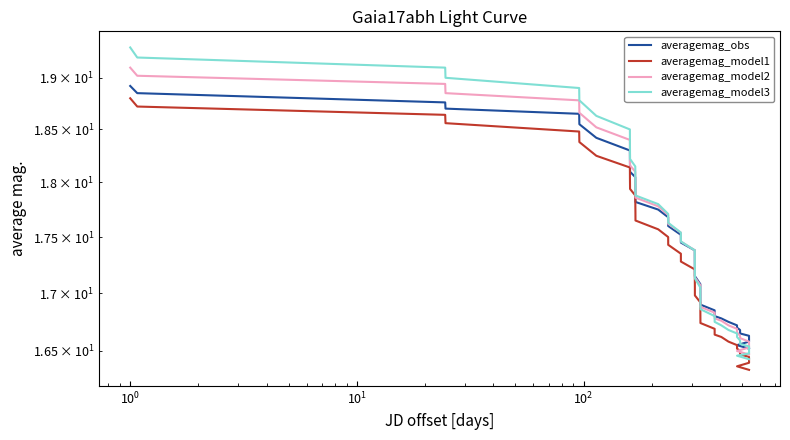

Is the value of averagemag_obs at 28 greater than the value of averagemag_model1 at 9?

No